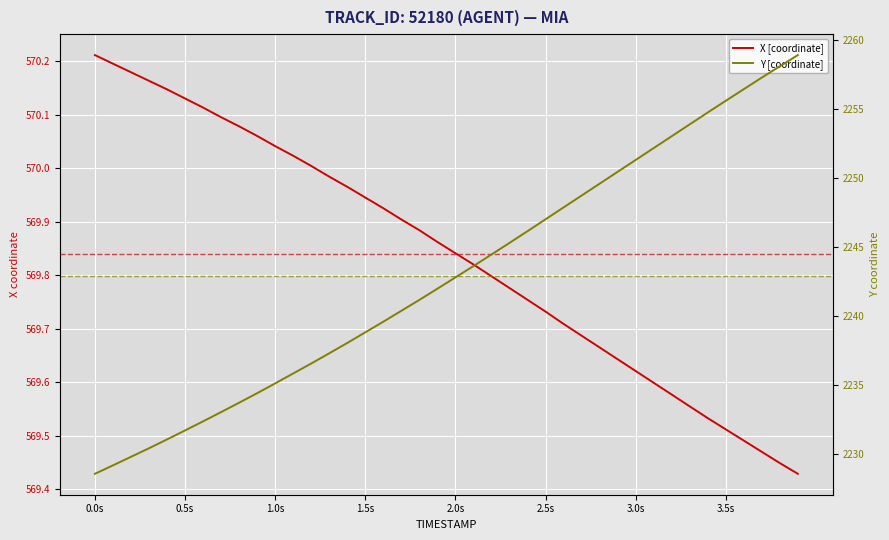

What position from the left is 1.5s?

16